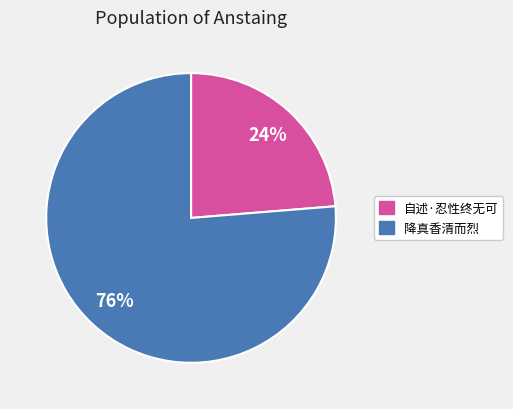

Is there a majority slice in this chart?

Yes